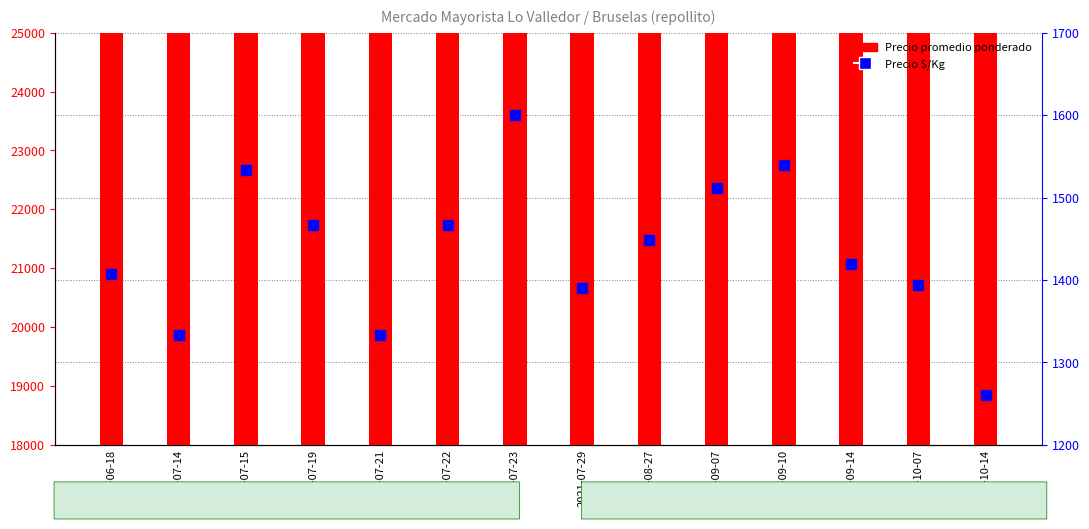

At how many categories does at least one series exceed 18586?

14